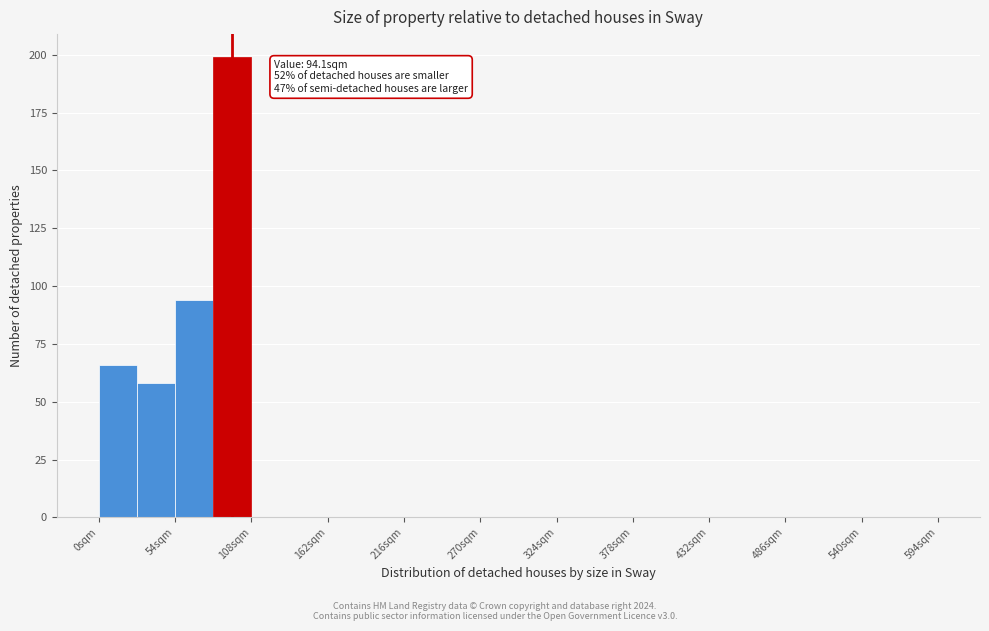

Around what value on the x-axis is the tallest bar? Give the approximate position of its centre, as read against the axis.

90